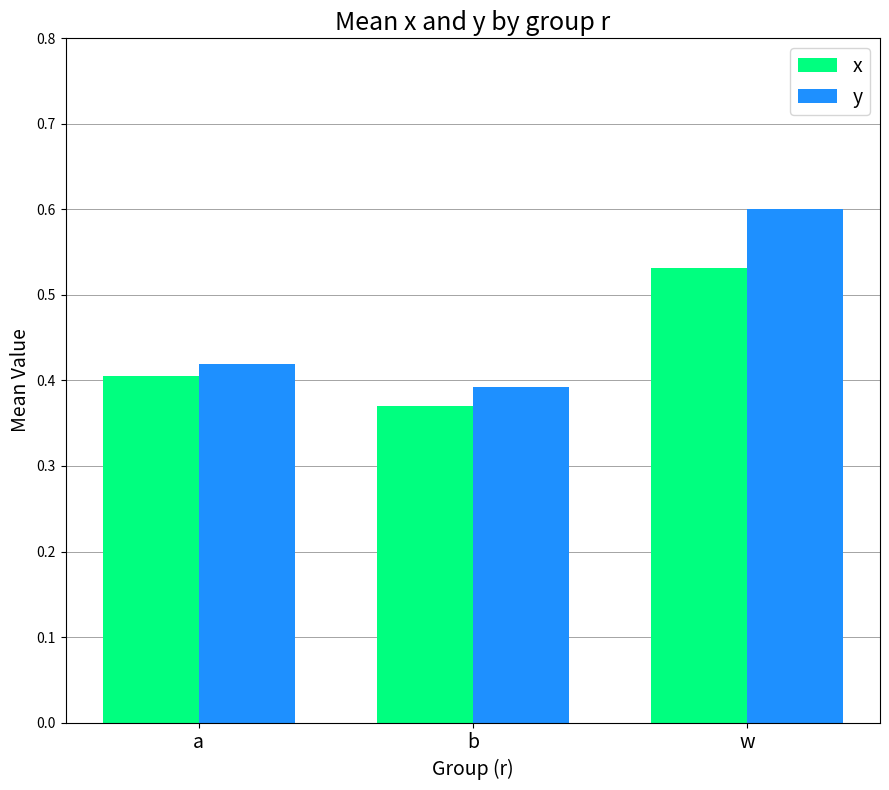

How many bars are there in each group?

2